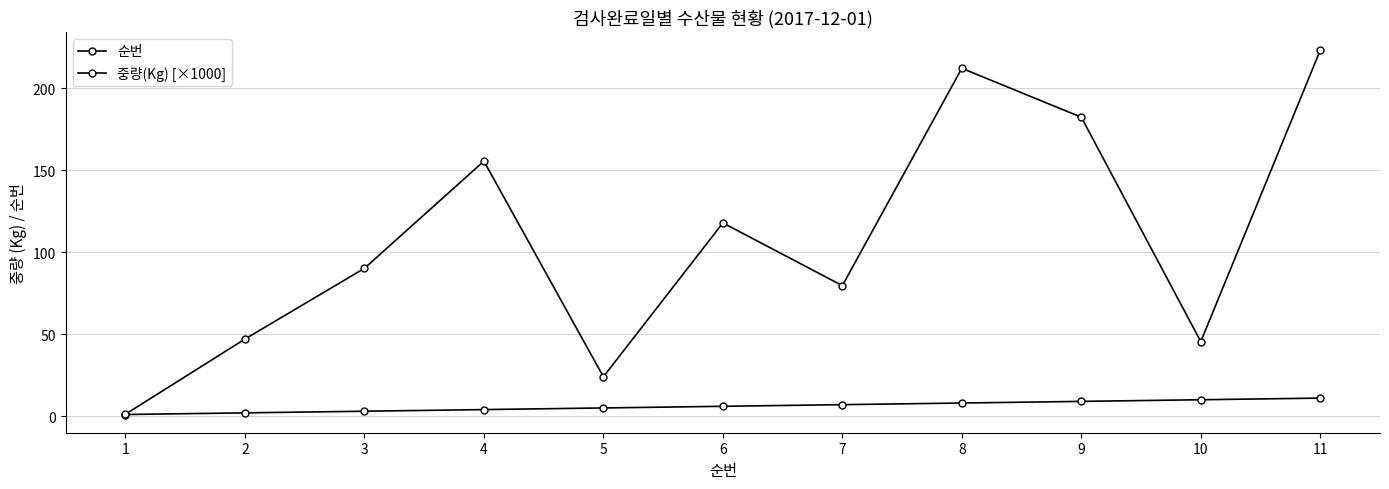

Reading left to right, what are all the values shown in this chart?

순번: 1=1.0	2=2.0	3=3.0	4=4.0	5=5.0	6=6.0	7=7.0	8=8.0	9=9.0	10=10.0	11=11.0
중량(Kg) [×1000]: 1=1.2	2=47.0	3=90.1	4=155.4	5=24.0	6=117.8	7=79.5	8=212.0	9=182.2	10=45.4	11=223.0